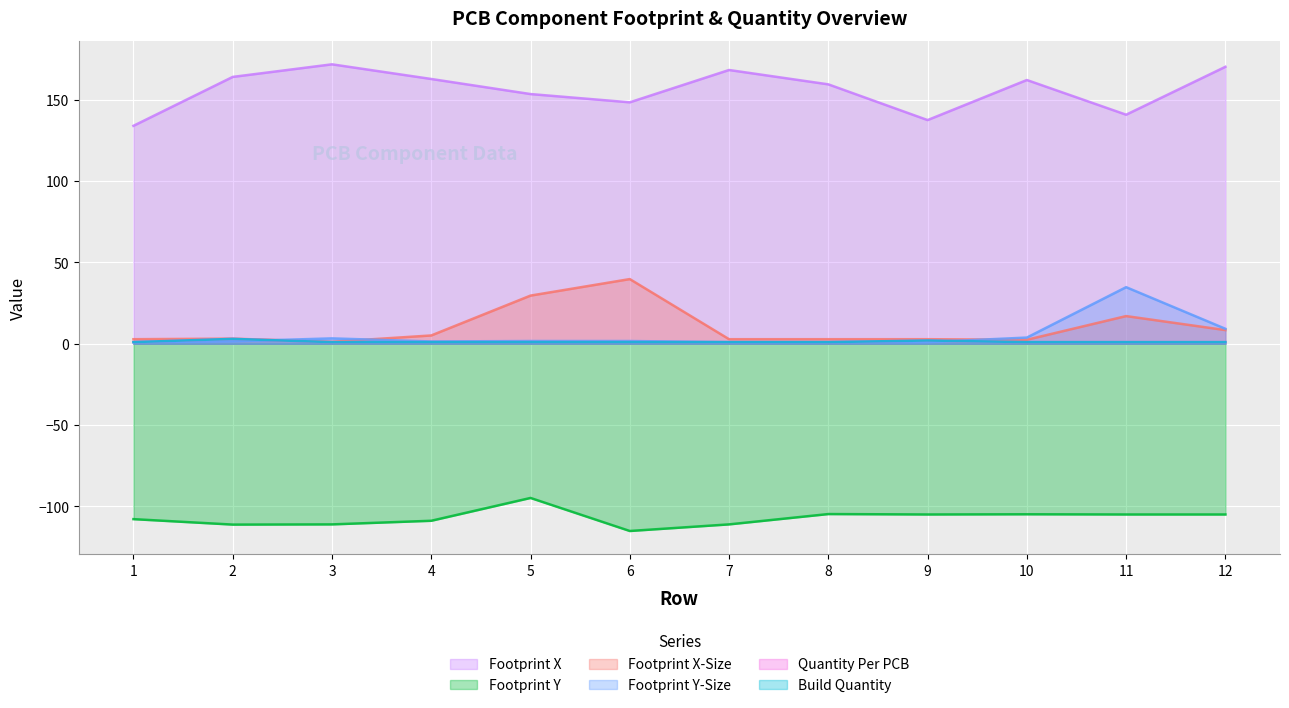

What is the sum of all Footprint Y values?

-1284.8